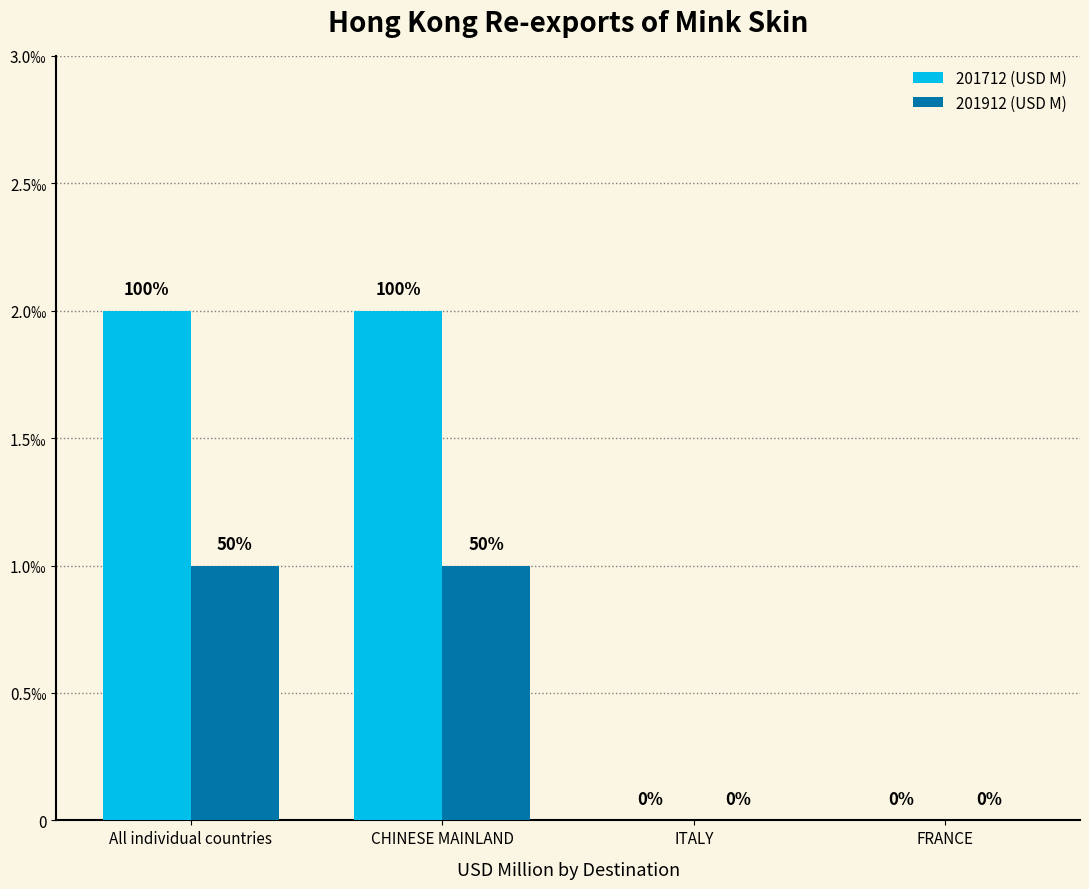

Where is 201712 (USD M) nearest to the value 0?

ITALY